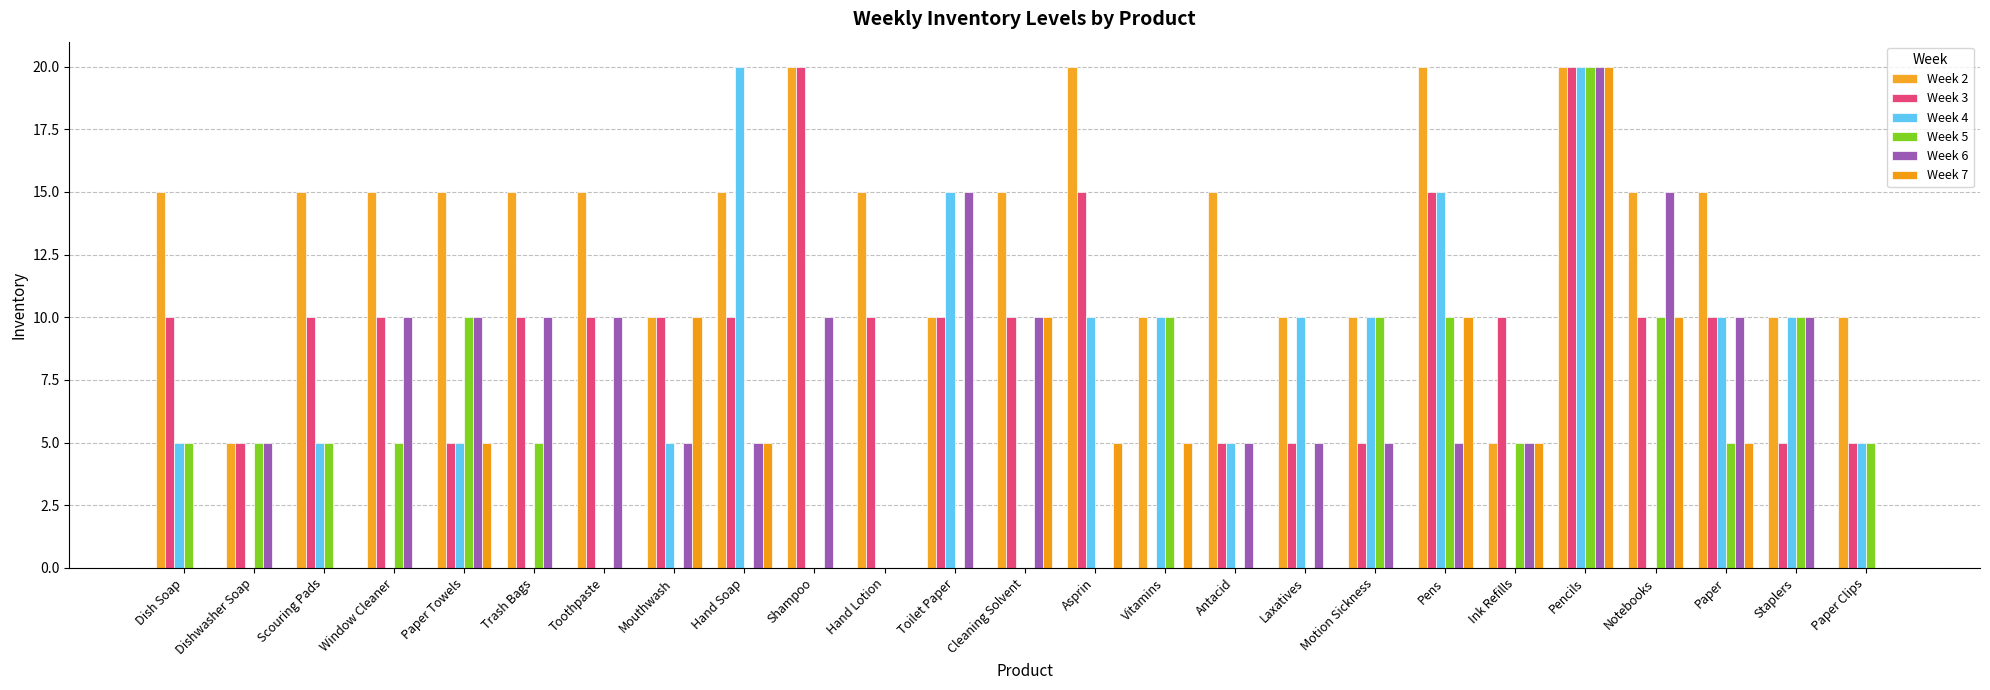

Are the bars grouped side by side (vs. stacked)?

Yes